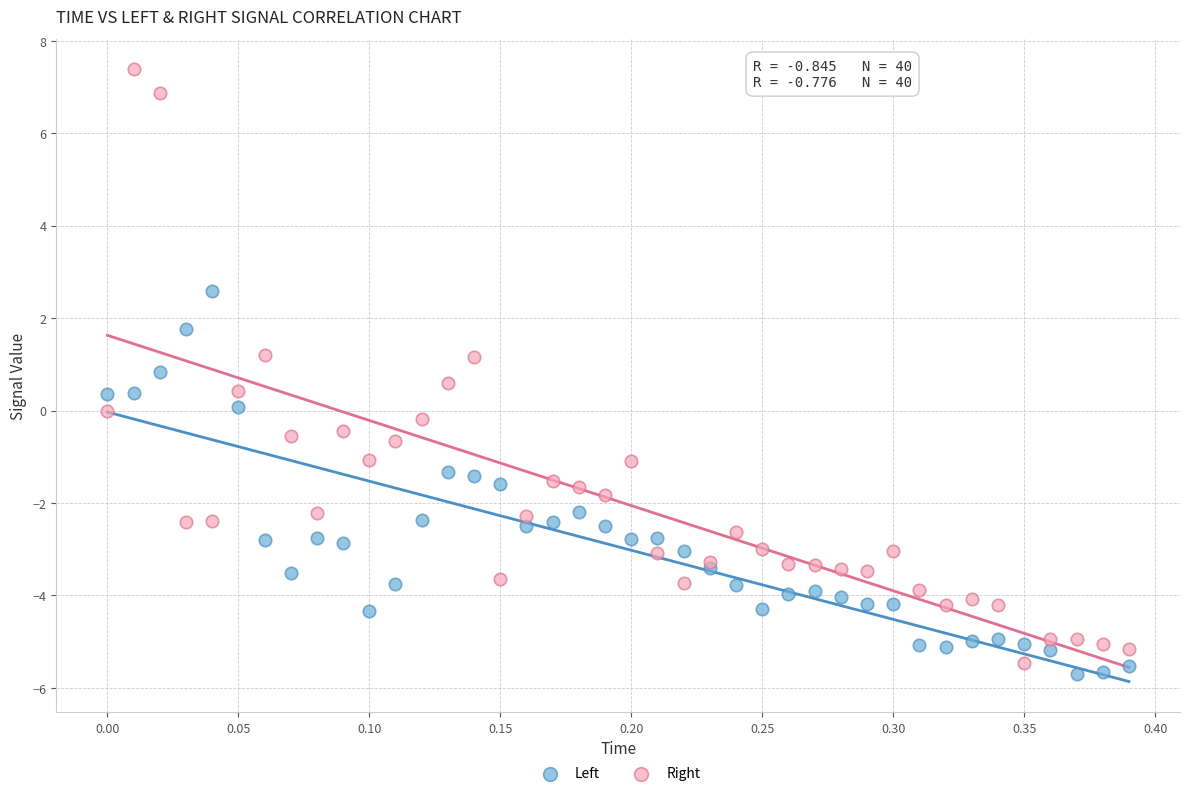

Which series contains the highest Y value?

Right